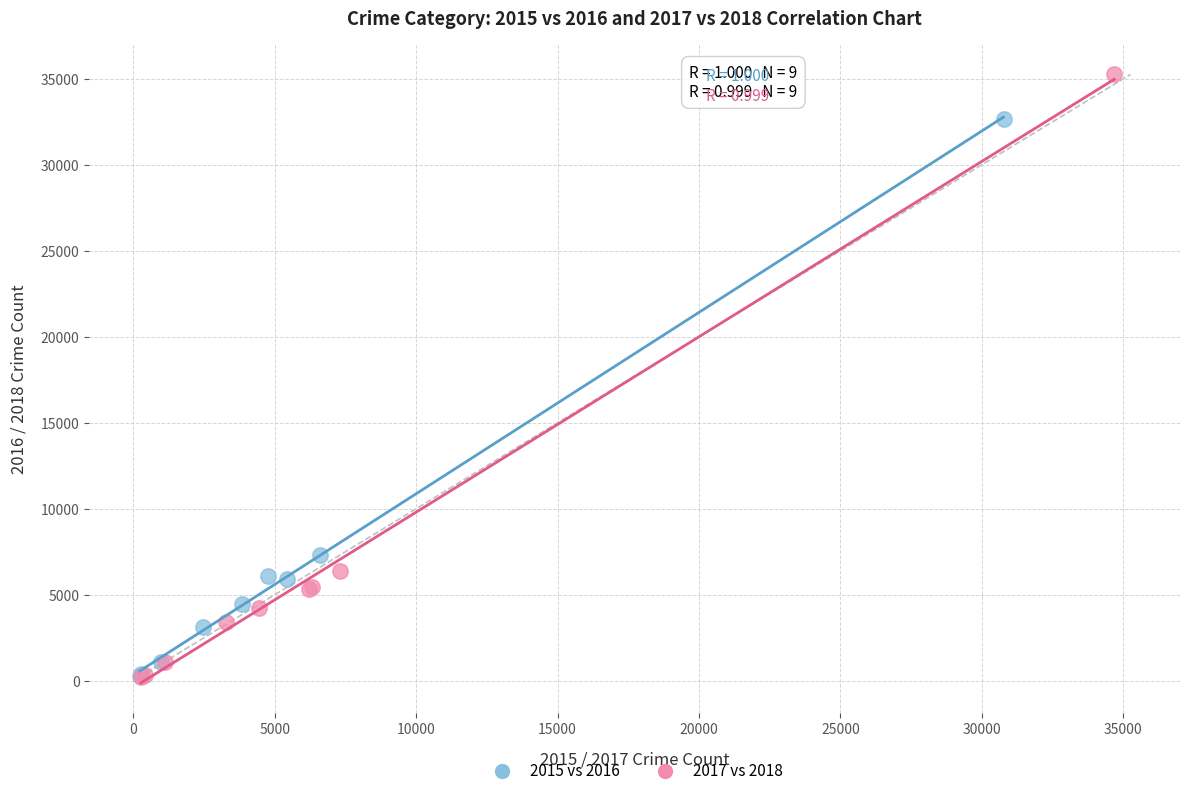

Which series has the largest Y range (max minus min)?

2017 vs 2018